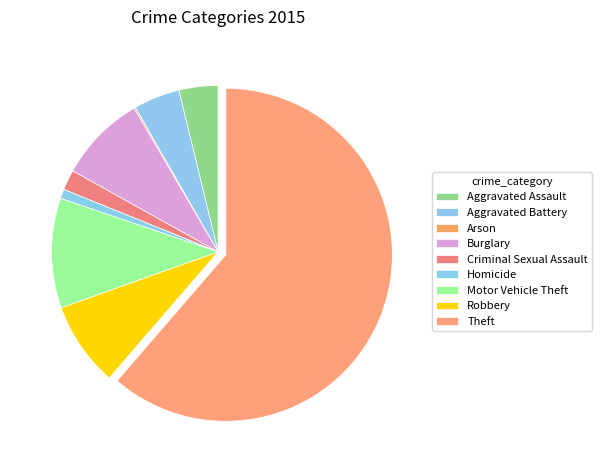

Is it true that Homicide is 8% of the pie?

False